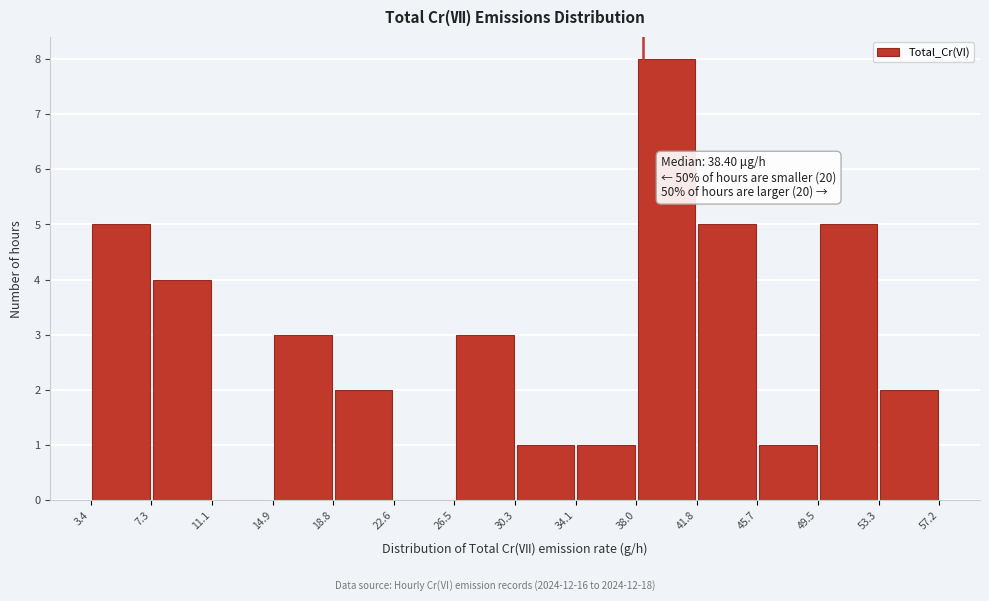

Over which range of the x-axis is the bar tallest?

38.0 to 41.8